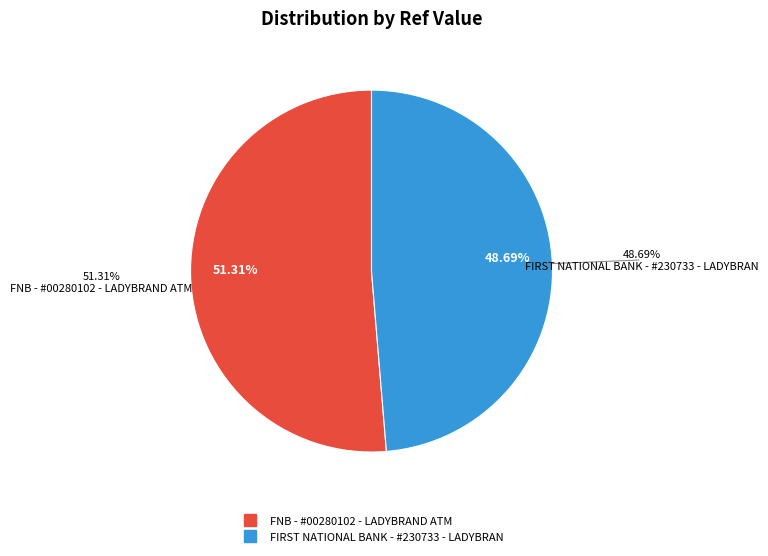

What percentage is the FNB - #00280102 - LADYBRAND ATM slice, to the nearest percent?

51%